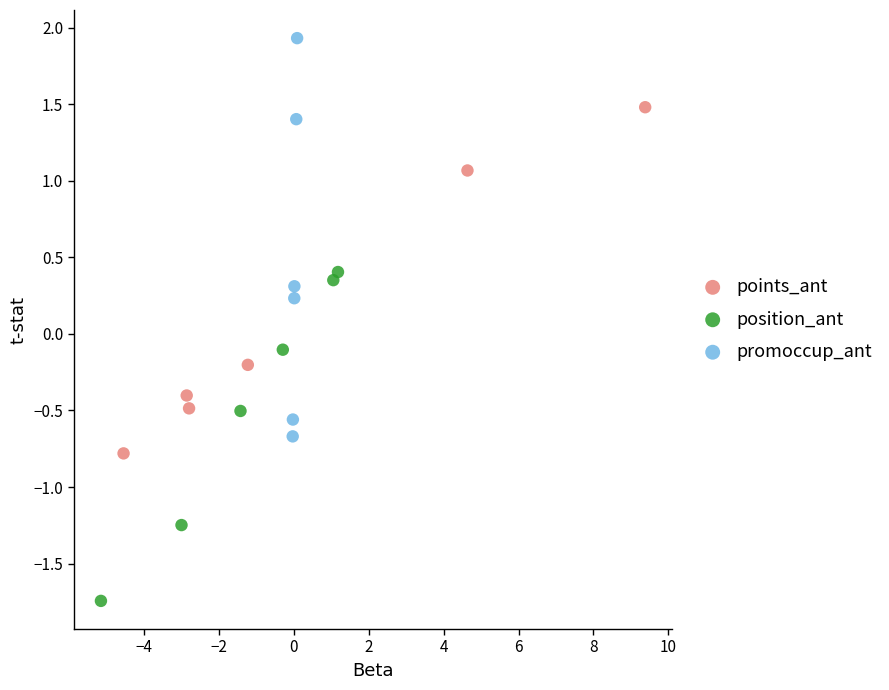

Which series reaches the maximum Y coordinate?

promoccup_ant